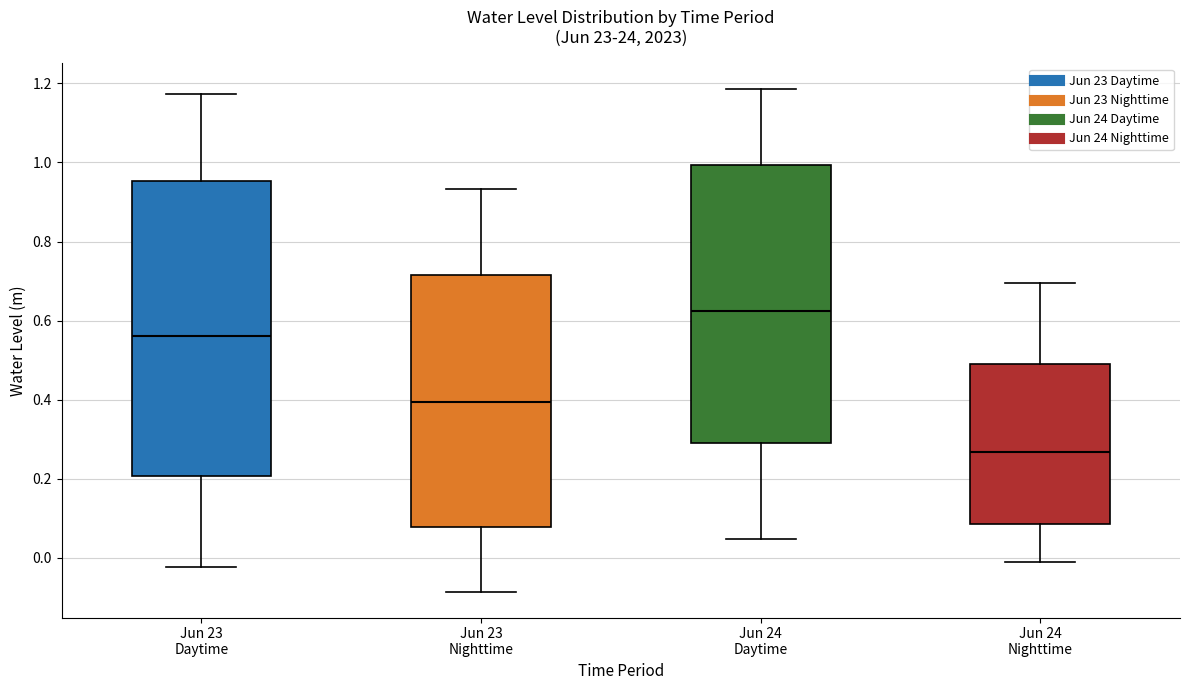

Reading left to right, transcribe this box plot: for each box, give where its median line is, the range the box spans, and where its two whiskers end, as read against the y-axis. The values are not printed on the chart, so give them approximately, as read against the axis.

Jun 23 Daytime: median 0.56, box 0.20 to 0.96, whiskers -0.02 to 1.18
Jun 23 Nighttime: median 0.40, box 0.08 to 0.72, whiskers -0.08 to 0.94
Jun 24 Daytime: median 0.62, box 0.30 to 1.00, whiskers 0.04 to 1.18
Jun 24 Nighttime: median 0.26, box 0.08 to 0.48, whiskers -0.02 to 0.70